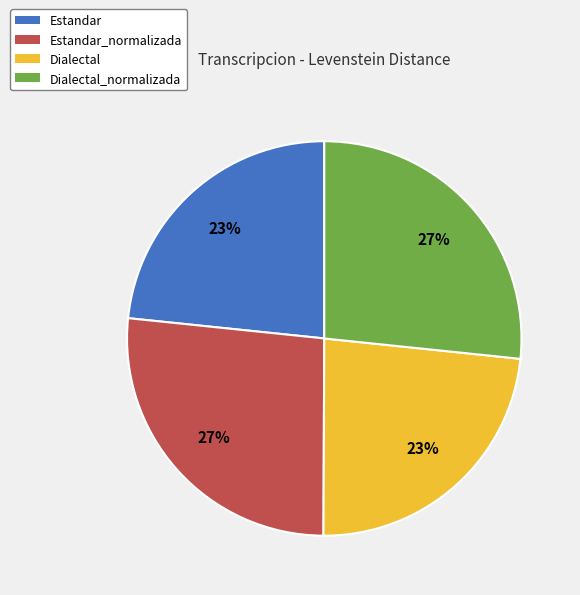

Does any single category account for the majority?

No